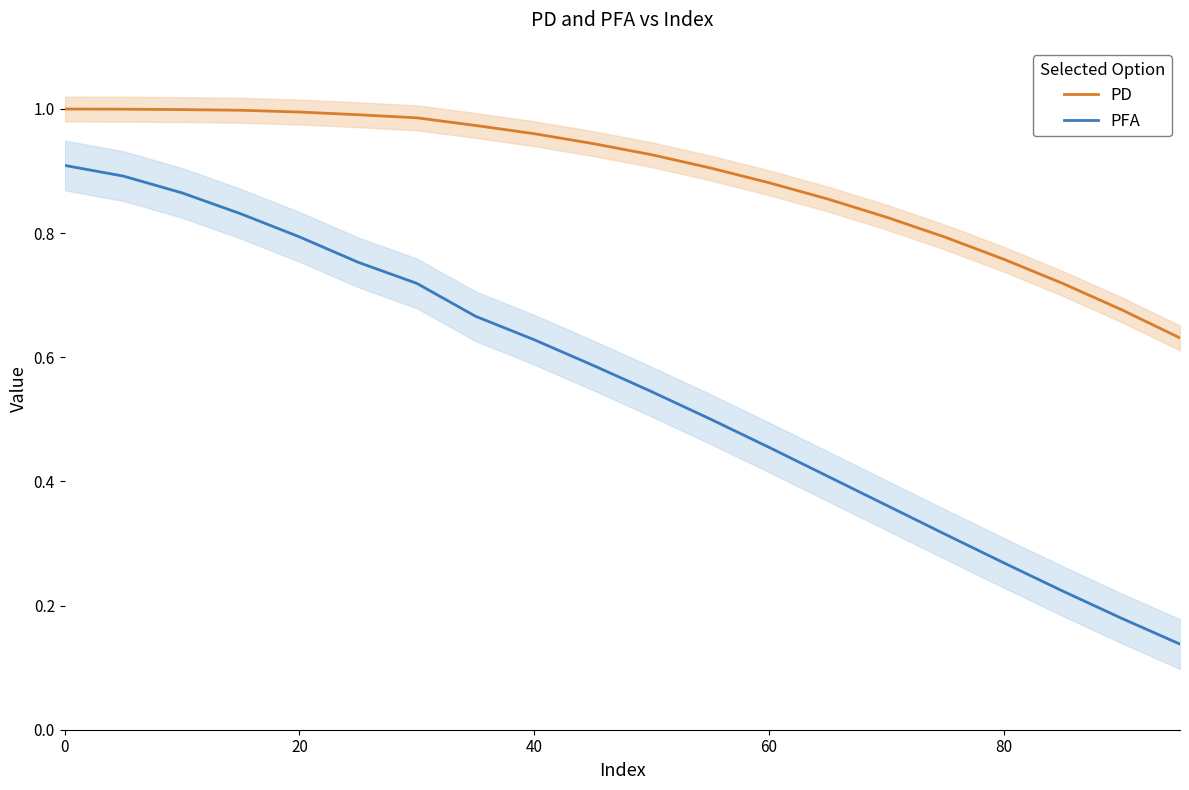

True or false: PD and PFA intersect in this chart.

False